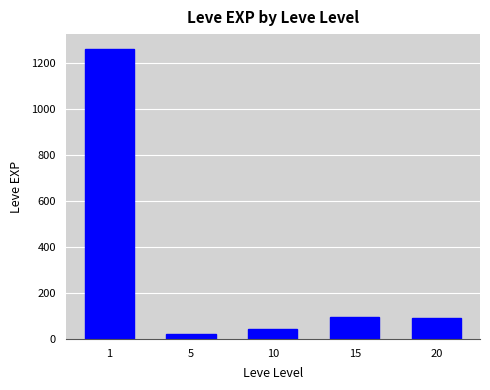

What is the difference between the maximum and minimum values?

1242